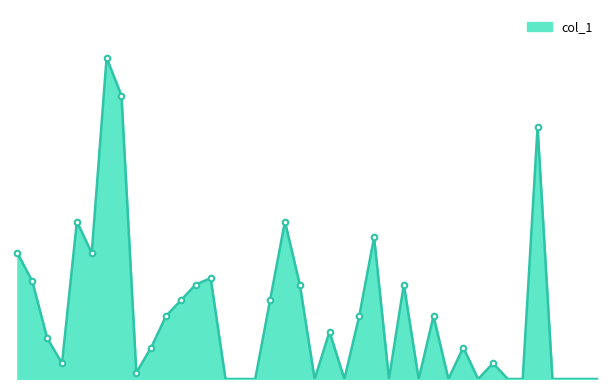

Reading right to left, what are all the values shown in this chart?

103/05/30=0	103/05/27=0	103/05/23=0	103/05/20=0	103/05/16=80000	103/05/13=0	103/05/09=0	103/05/06=5000	103/05/02=0	103/04/29=10000	103/04/25=0	103/04/22=20000	103/04/18=0	103/04/15=30000	103/04/11=0	103/04/07=45000	103/04/01=20000	103/03/28=0	103/03/25=15000	103/03/21=0	103/03/18=30000	103/03/14=50000	103/03/10=25000	103/03/05=0	103/03/04=0	103/03/03=0	103/02/27=32000	103/02/21=30000	103/02/18=25000	103/02/17=20000	103/02/13=10000	103/02/05=2000	103/01/17=90000	103/01/16=102000	103/01/15=40000	103/01/14=50000	103/01/06=5000	103/01/03=13000	103/01/02=31000	102/12/30=40000